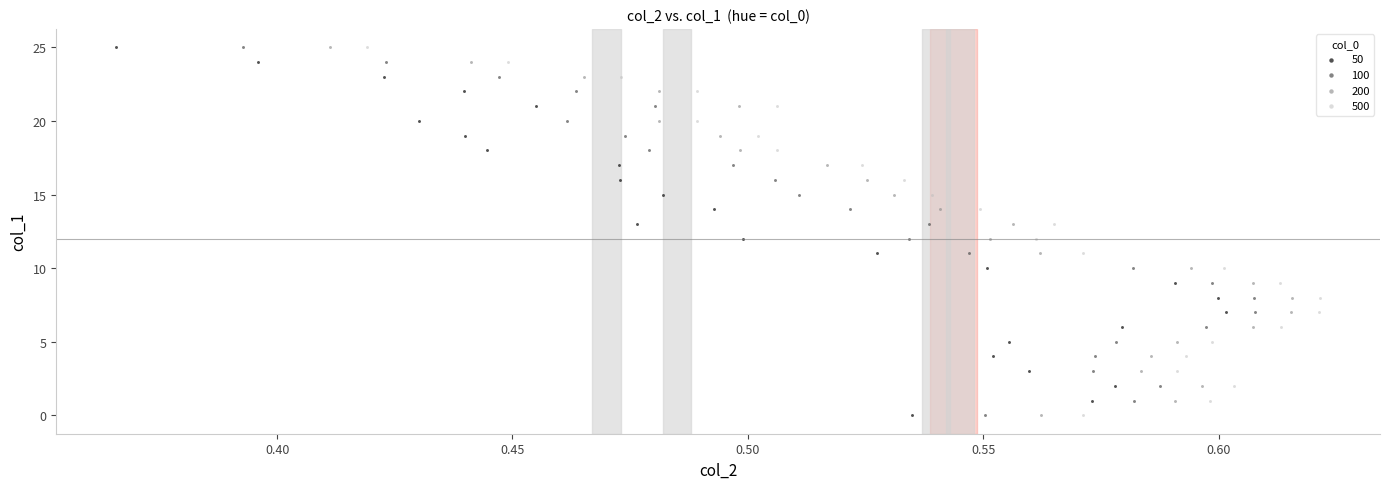

What are all the series names shown in the legend?

50, 100, 200, 500